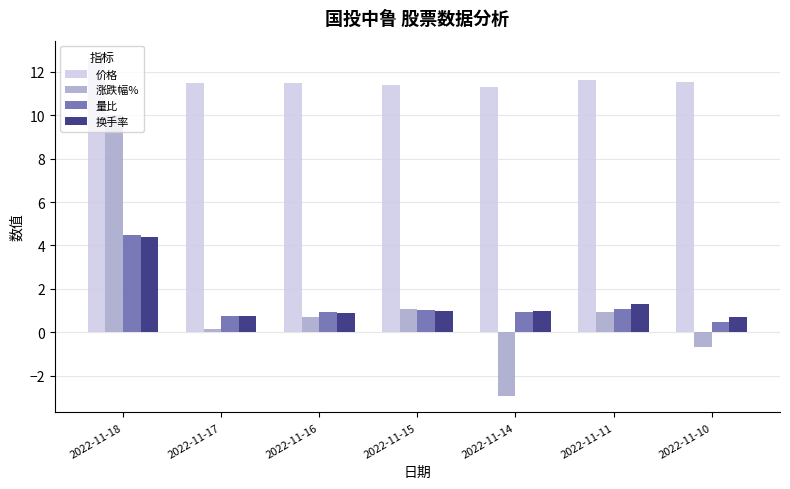

What is the difference between the highest and lowest values at 2022-11-14?

14.2